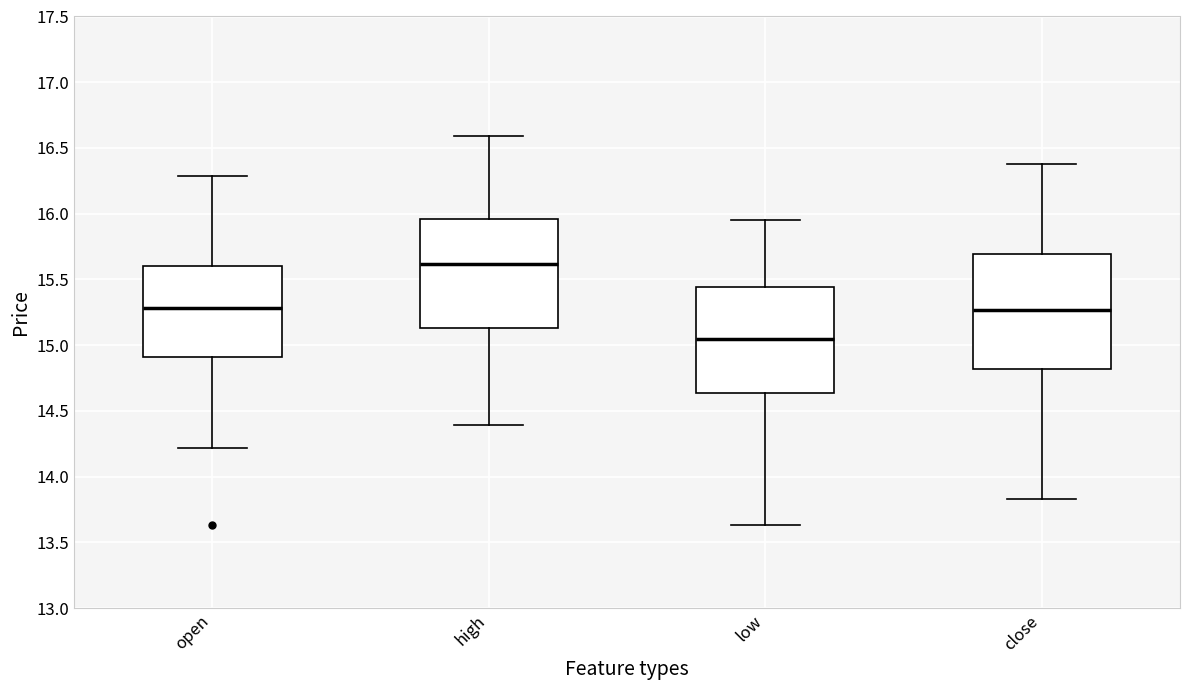

Reading left to right, read every box against the y-axis: the position of its median line, the range the box covers, and the ends of its whiskers. The values are not printed on the chart, so give them approximately, as read against the axis.

open: median 15.30, box 14.90 to 15.60, whiskers 14.20 to 16.30
high: median 15.60, box 15.15 to 15.95, whiskers 14.40 to 16.60
low: median 15.05, box 14.65 to 15.45, whiskers 13.65 to 15.95
close: median 15.25, box 14.80 to 15.70, whiskers 13.85 to 16.40